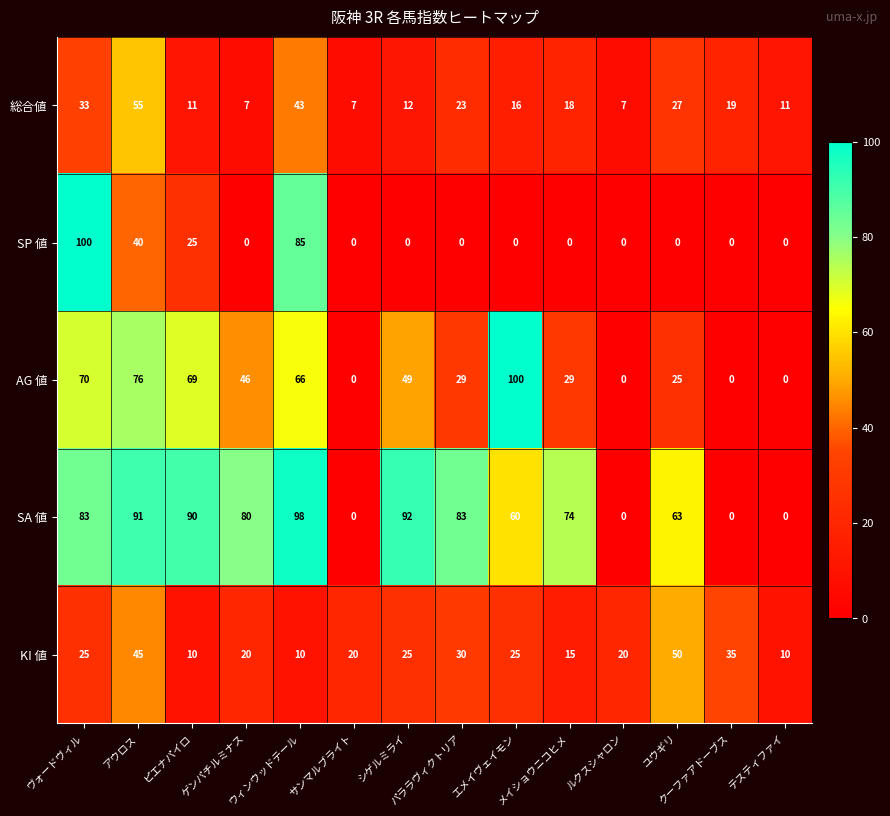

What is the sum of the SA 値 values at パララヴィクトリア and メイショウニコヒメ?

157